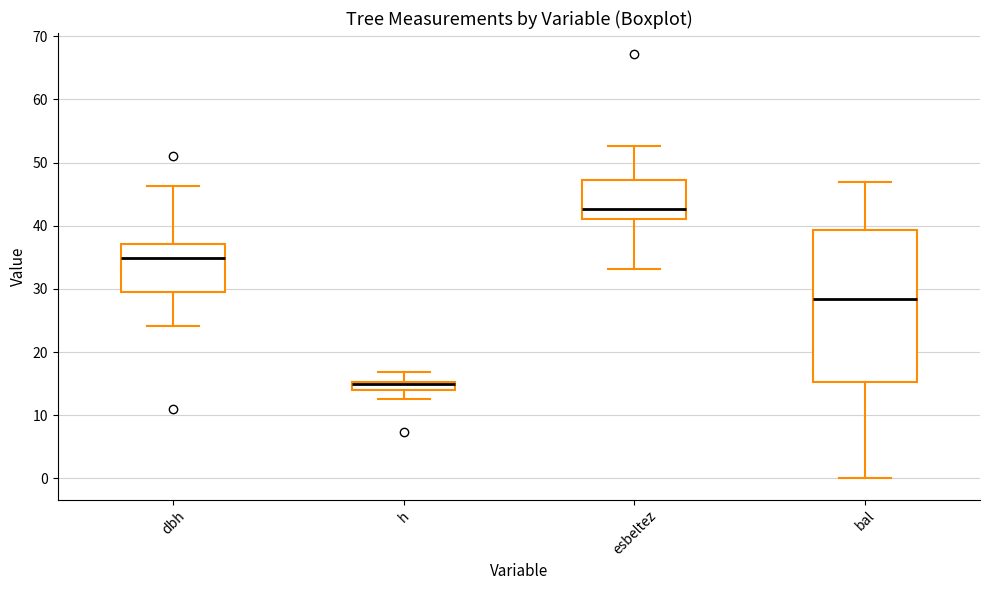

Where does the median line of the box for esbeltez sit on the y-axis? The values are not printed on the chart, so give them approximately, as read against the axis.

43